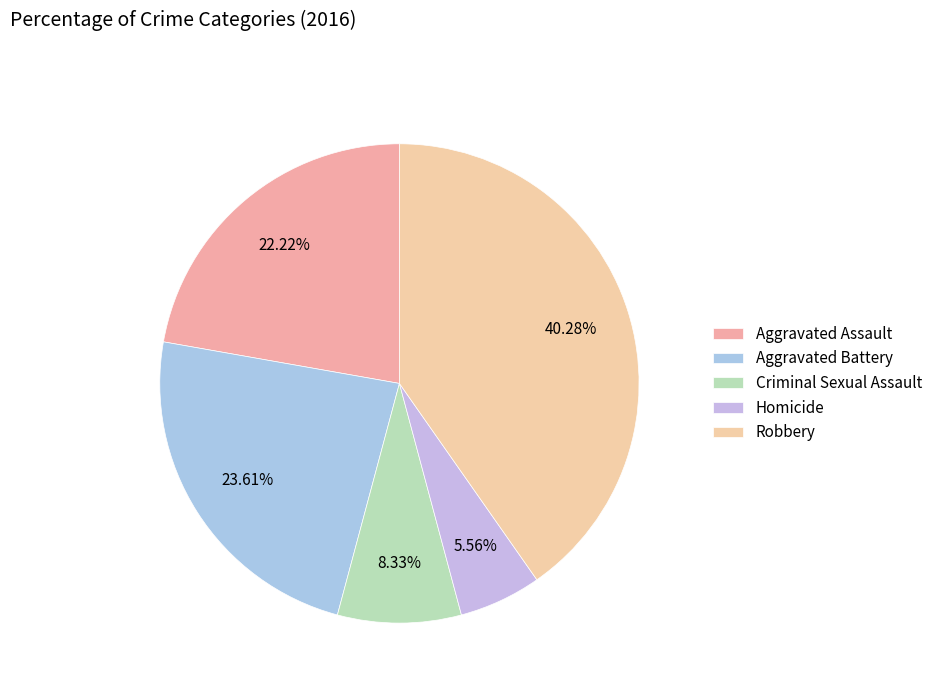

Count the number of slices in the pie.

5